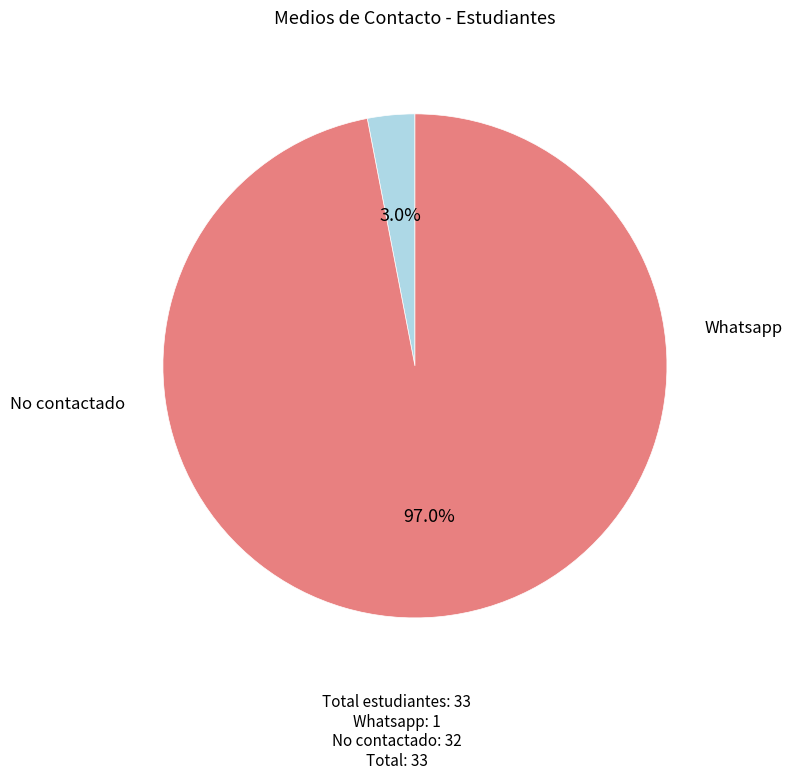

How many segments does this pie chart have?

2